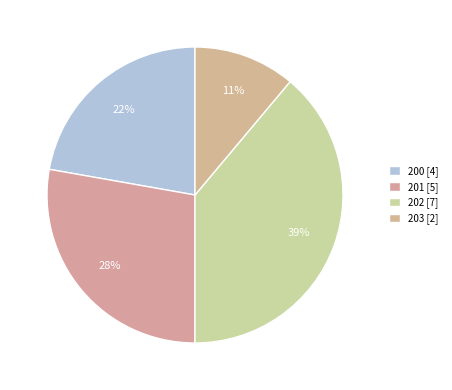

Which category has the biggest portion of the pie?

202